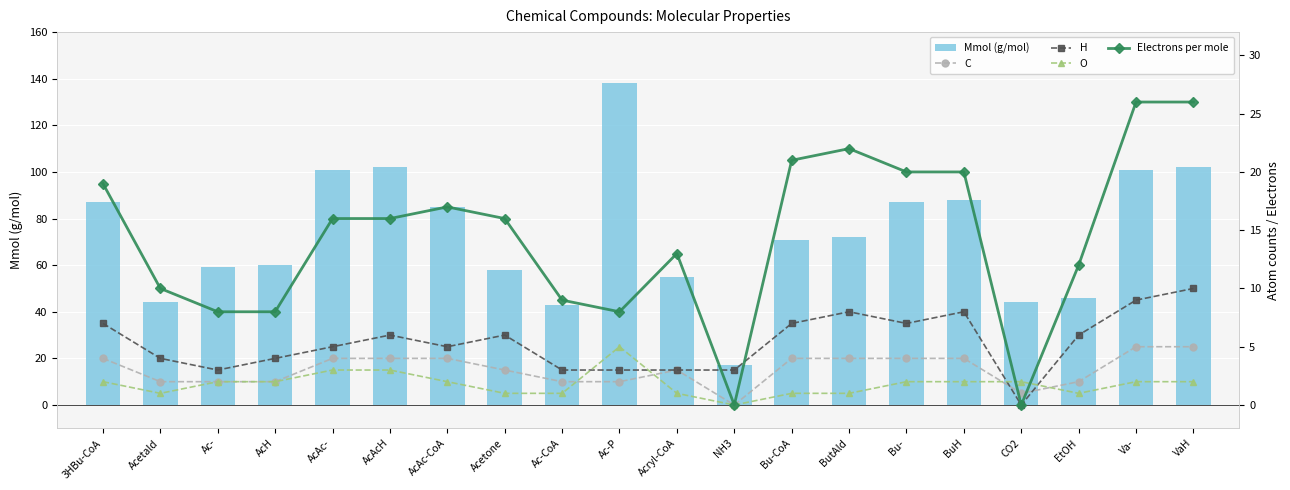

Rank the categories by O value from highest to lowest.

Ac-P, AcAc-, AcAcH, 3HBu-CoA, Ac-, AcH, AcAc-CoA, Bu-, BuH, CO2, Va-, VaH, Acetald, Acetone, Ac-CoA, Acryl-CoA, Bu-CoA, ButAld, EtOH, NH3